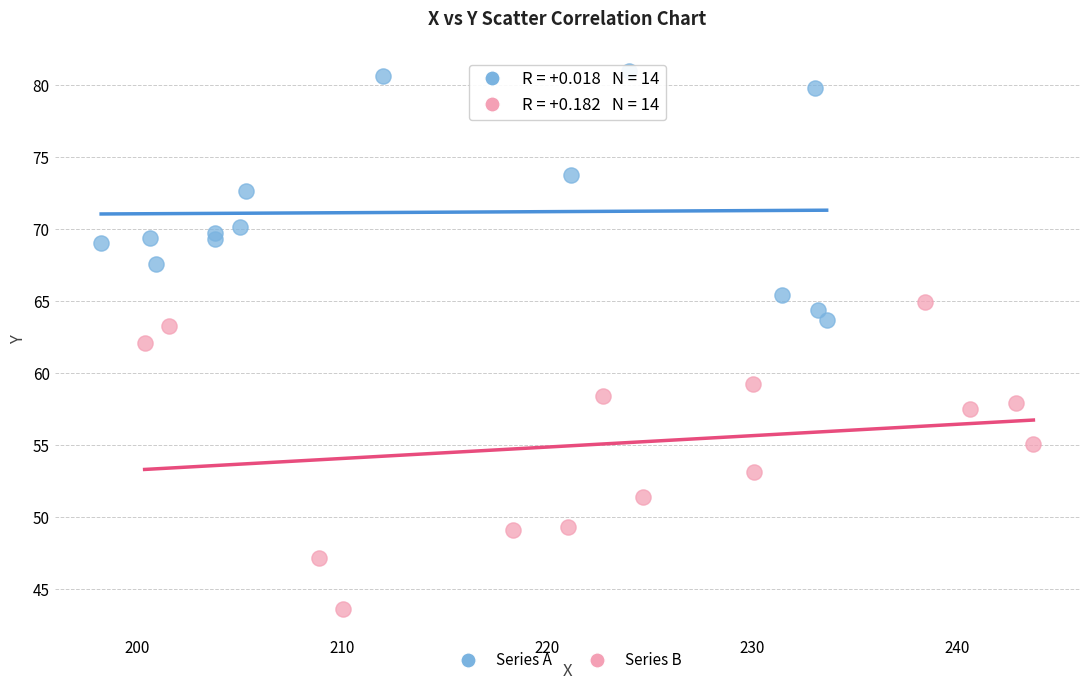

Which series reaches the minimum Y coordinate?

Series B